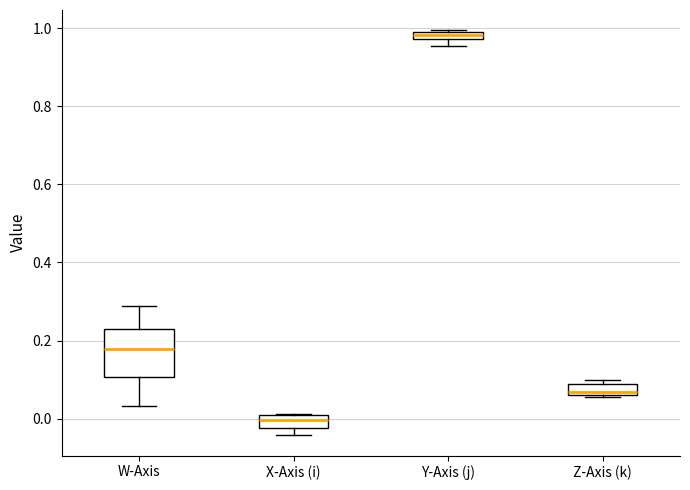

Which box is the tallest, from its lower edge to its upper edge?

W-Axis